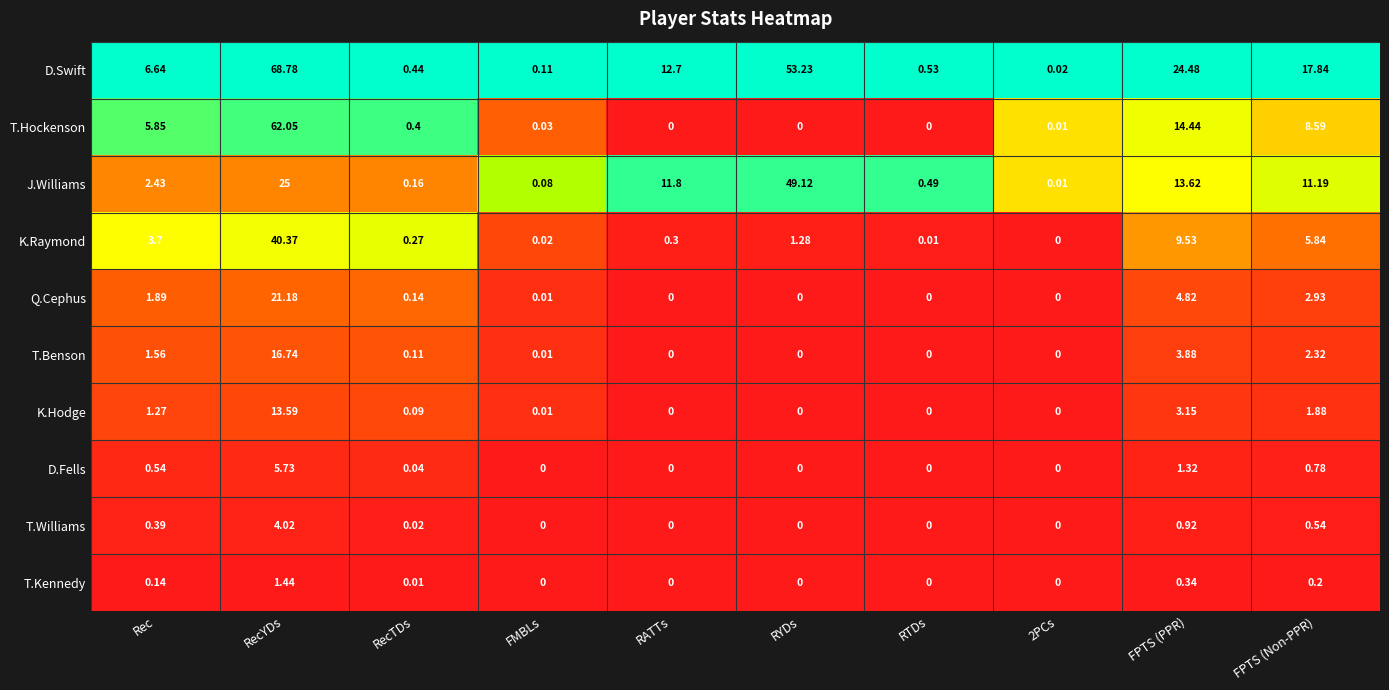

At which label does D.Swift first exceed 12?

RecYDs